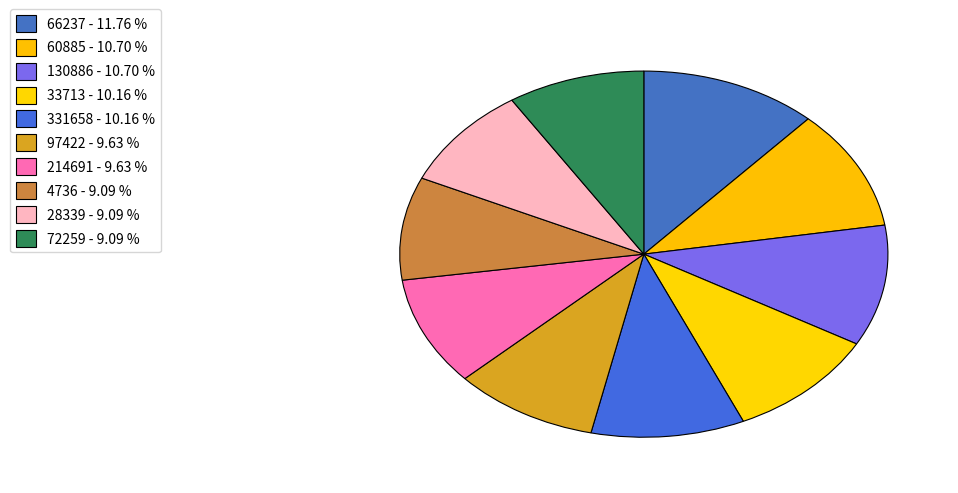

Which category has the biggest portion of the pie?

66237